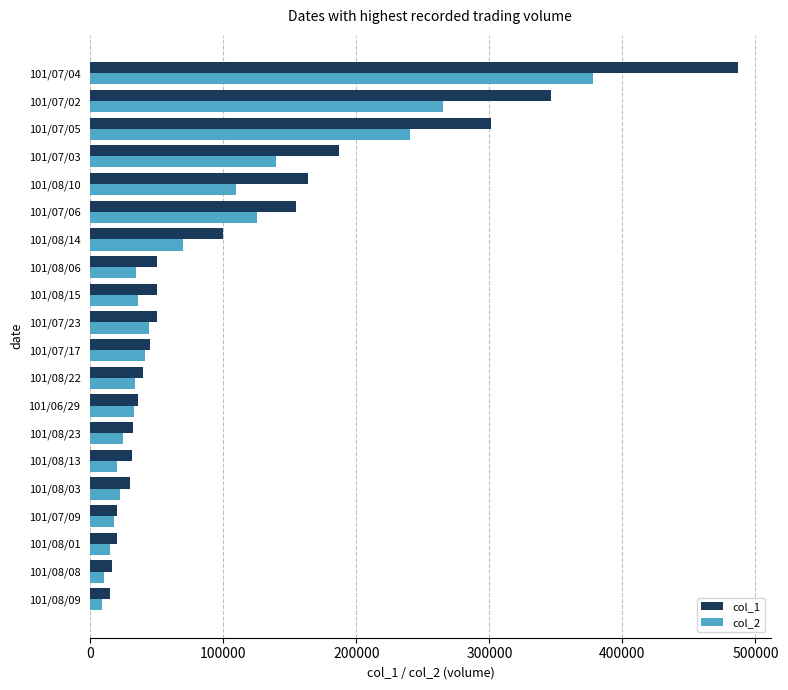

The value of col_2 at 101/08/03 is 22500. True or false?

True